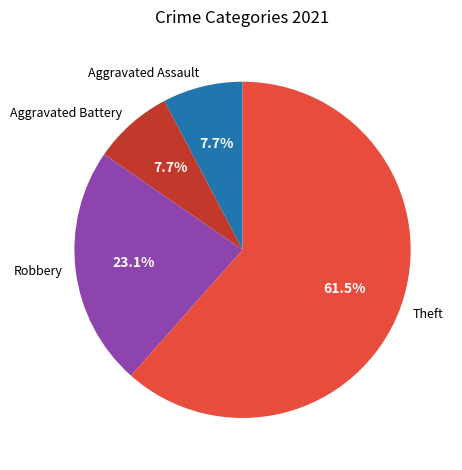

Which category has the biggest portion of the pie?

Theft